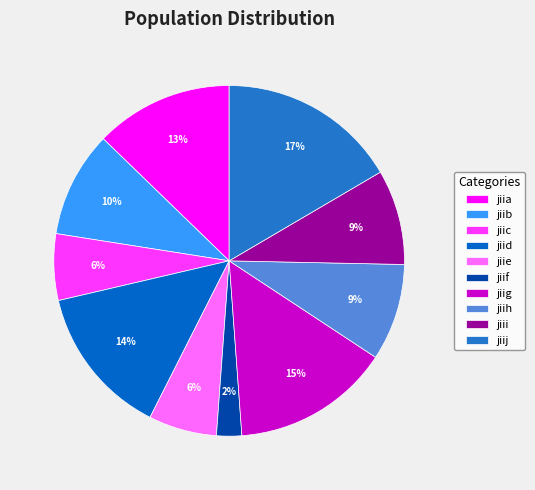

To the nearest percent, what is the difference between the jiij and jiii slice percentages?

8%